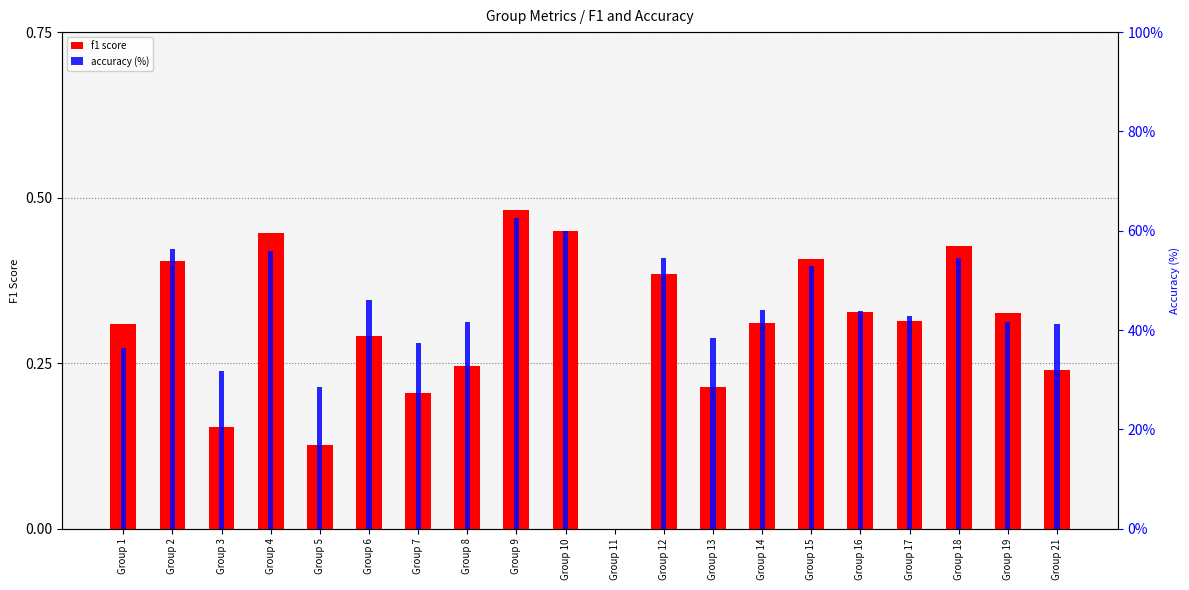

Rank the series at Group 15 from lowest to highest value.

f1 score, accuracy (%)